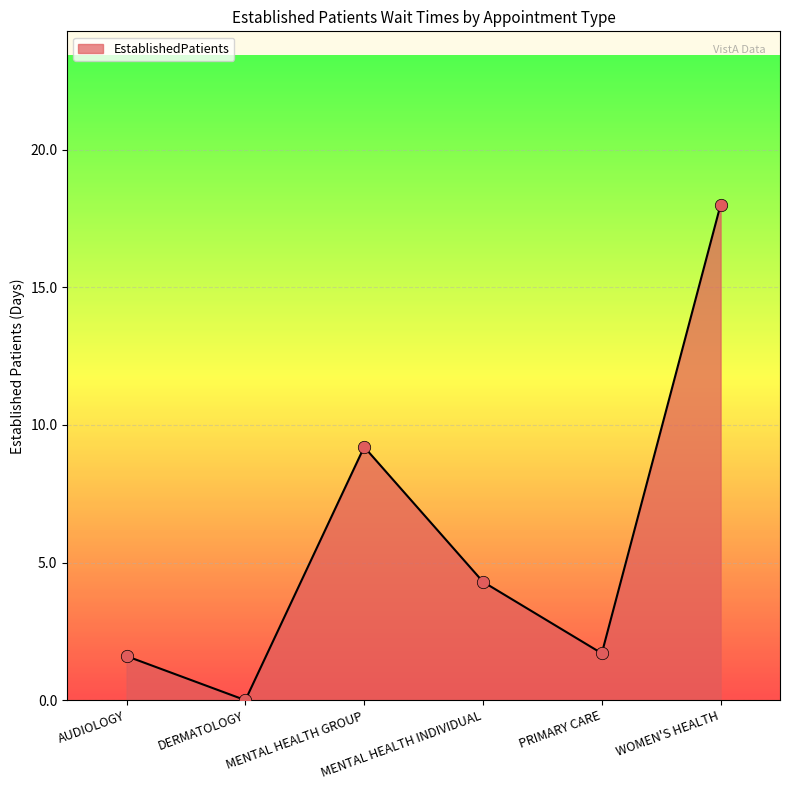

What is the change in value from MENTAL HEALTH GROUP to MENTAL HEALTH INDIVIDUAL?

-4.9